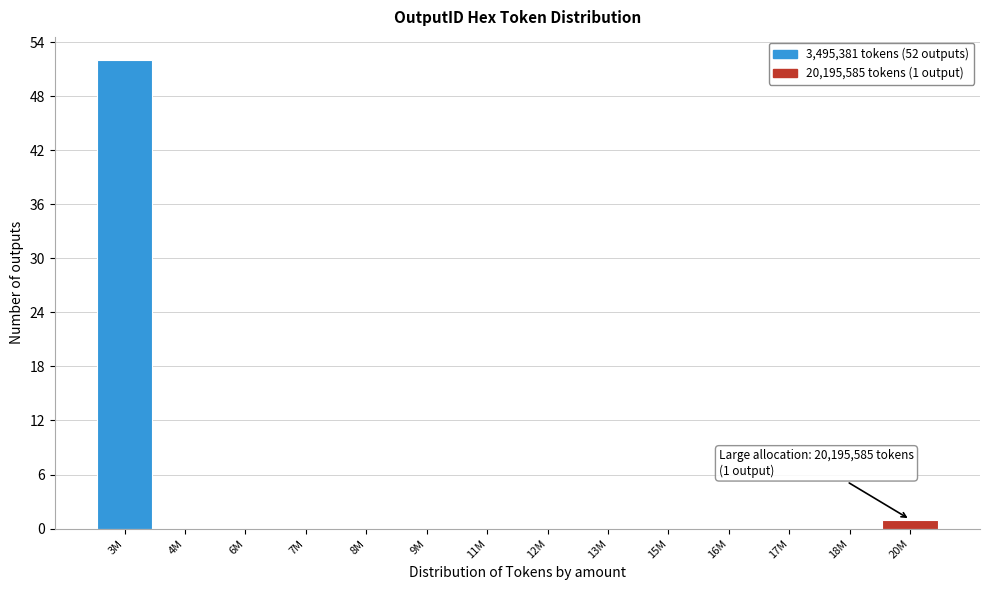

Reading left to right, list all the values displayed in this chart.

3M=52	4M=0	6M=0	7M=0	8M=0	9M=0	11M=0	12M=0	13M=0	15M=0	16M=0	17M=0	18M=0	20M=1